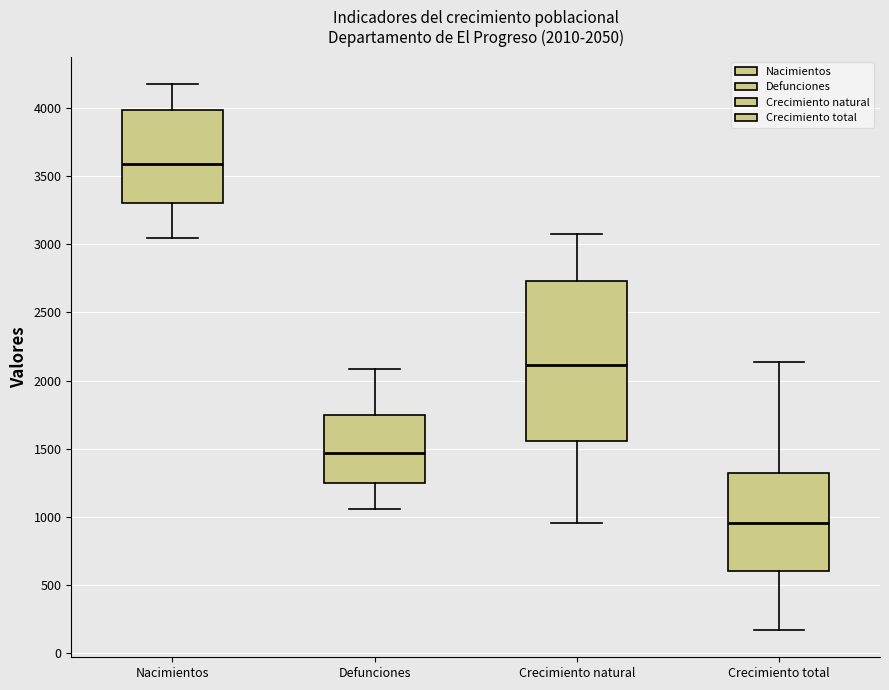

Which box's median line is the highest?

Nacimientos